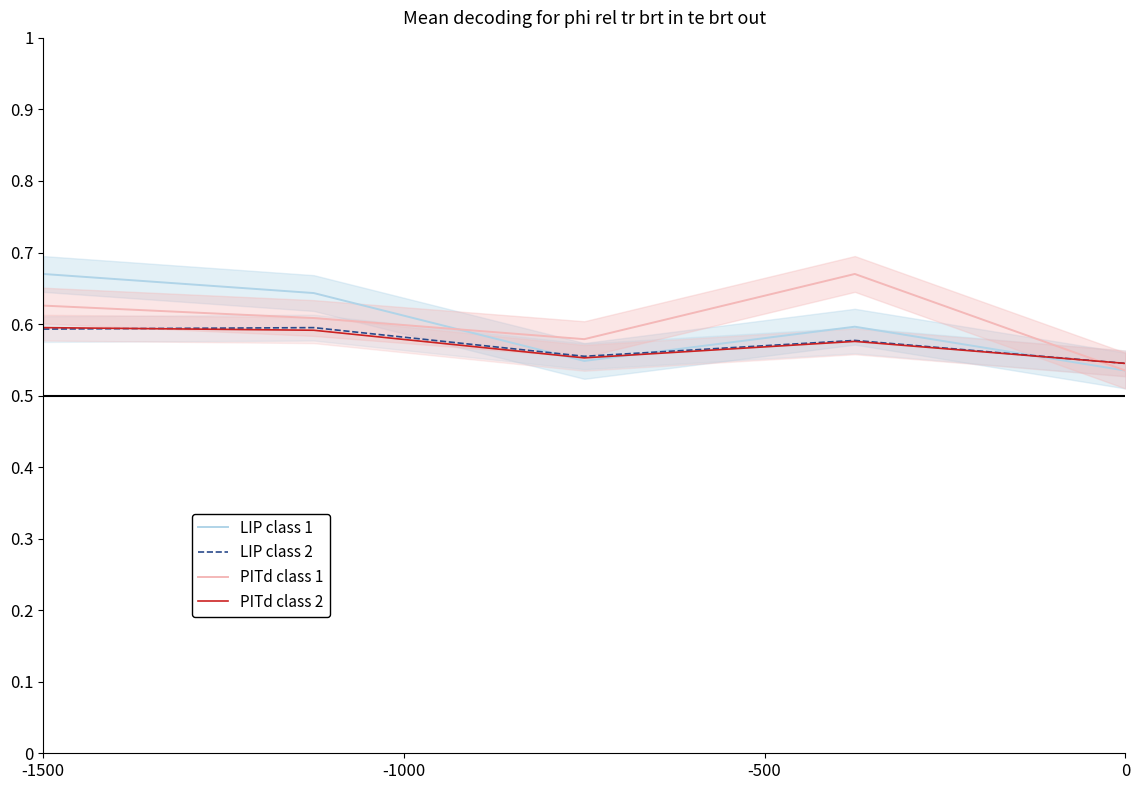

After their last crossing, which series has the higher values: PITd class 1 or LIP class 2?

LIP class 2